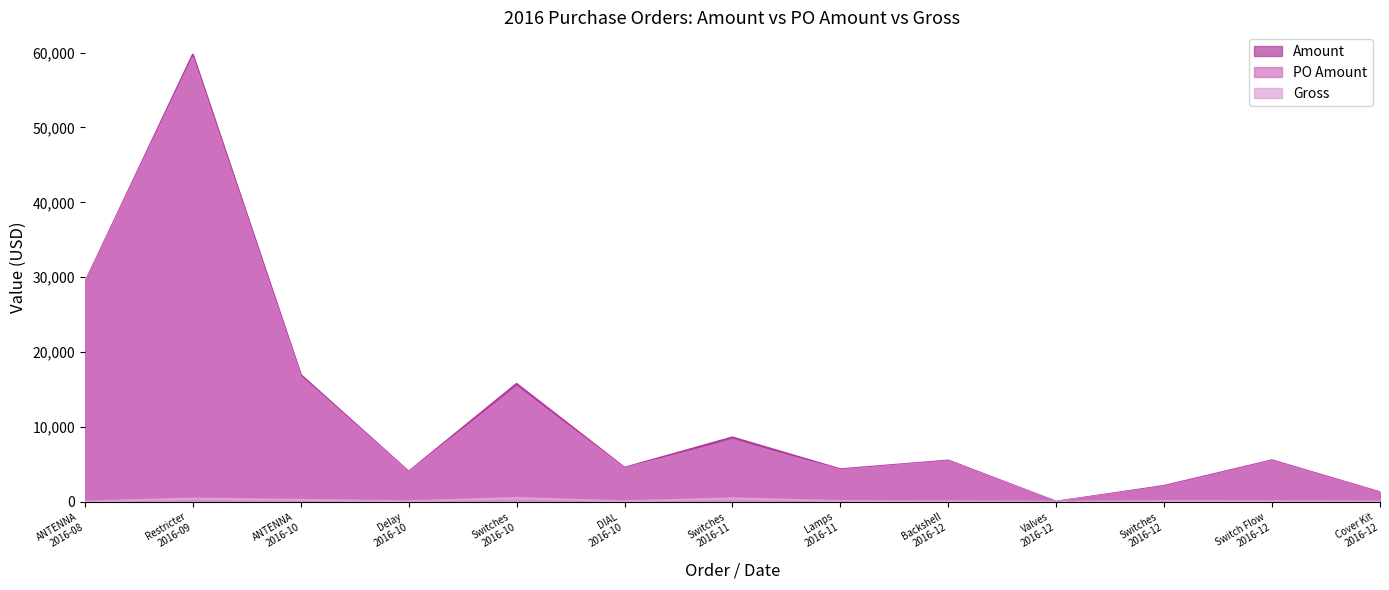

At how many categories does at least one series exceed 52522?

1